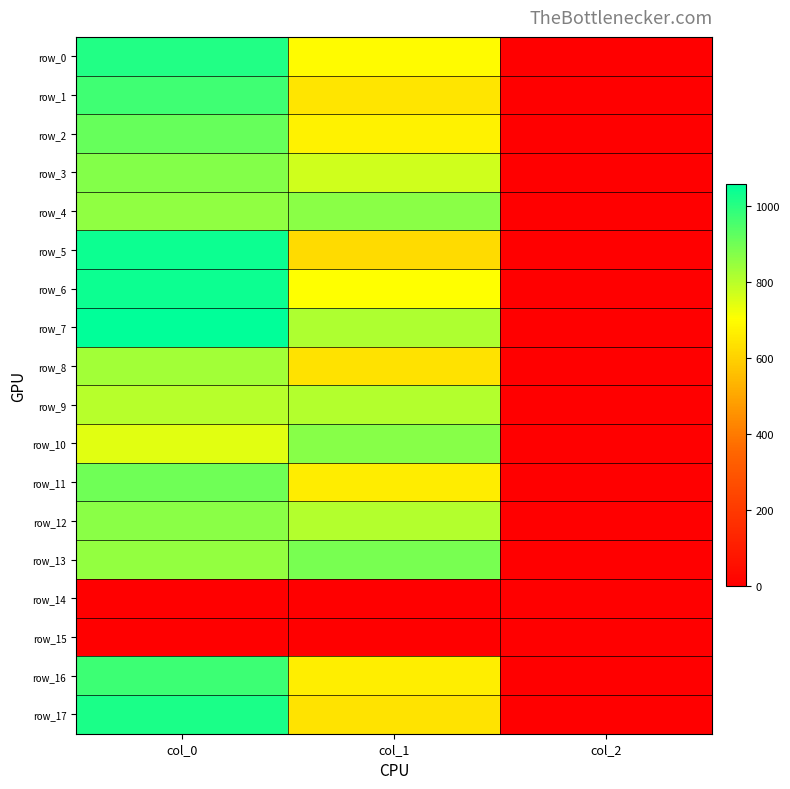

Is the value of row_7 at col_2 greater than the value of row_2 at col_1?

No